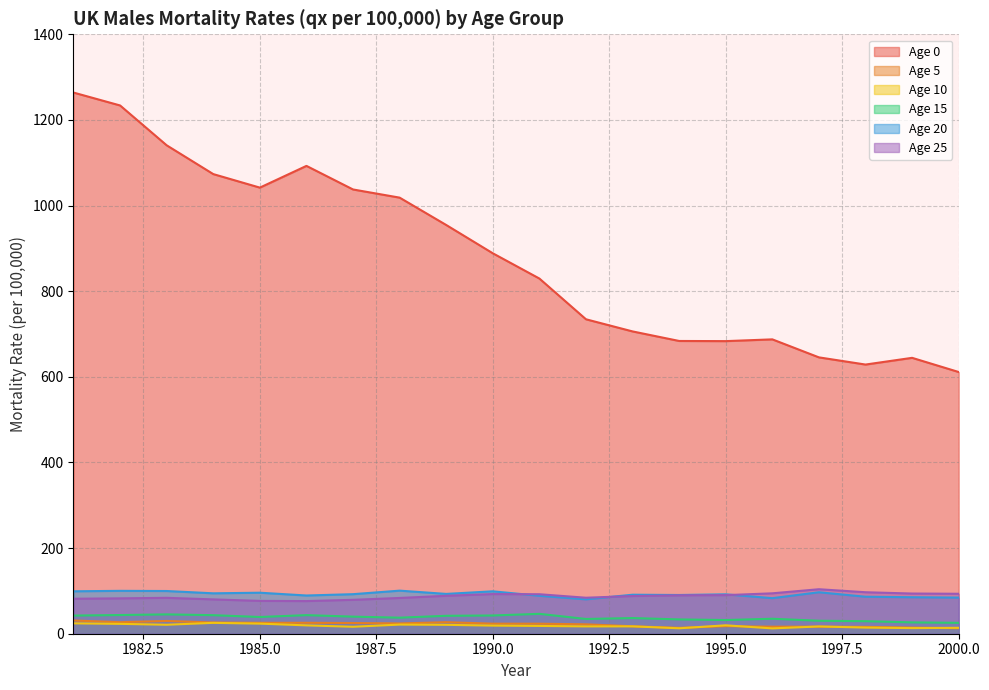

True or false: Age 0 has more than 0 interior local peaks.

True